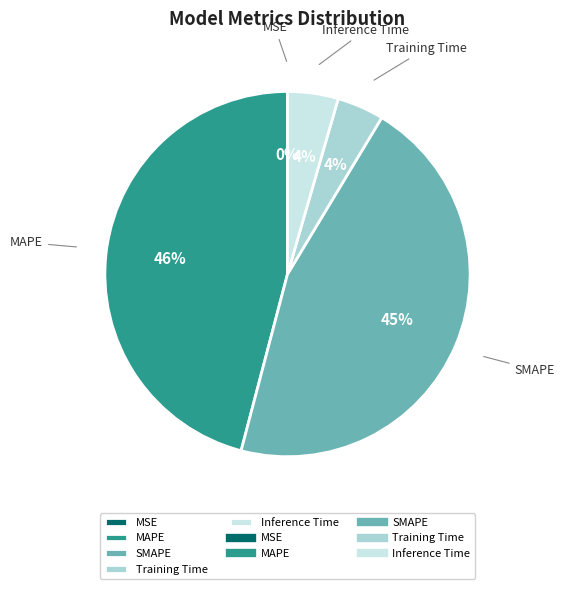

To the nearest percent, what is the average slice percentage?

20%